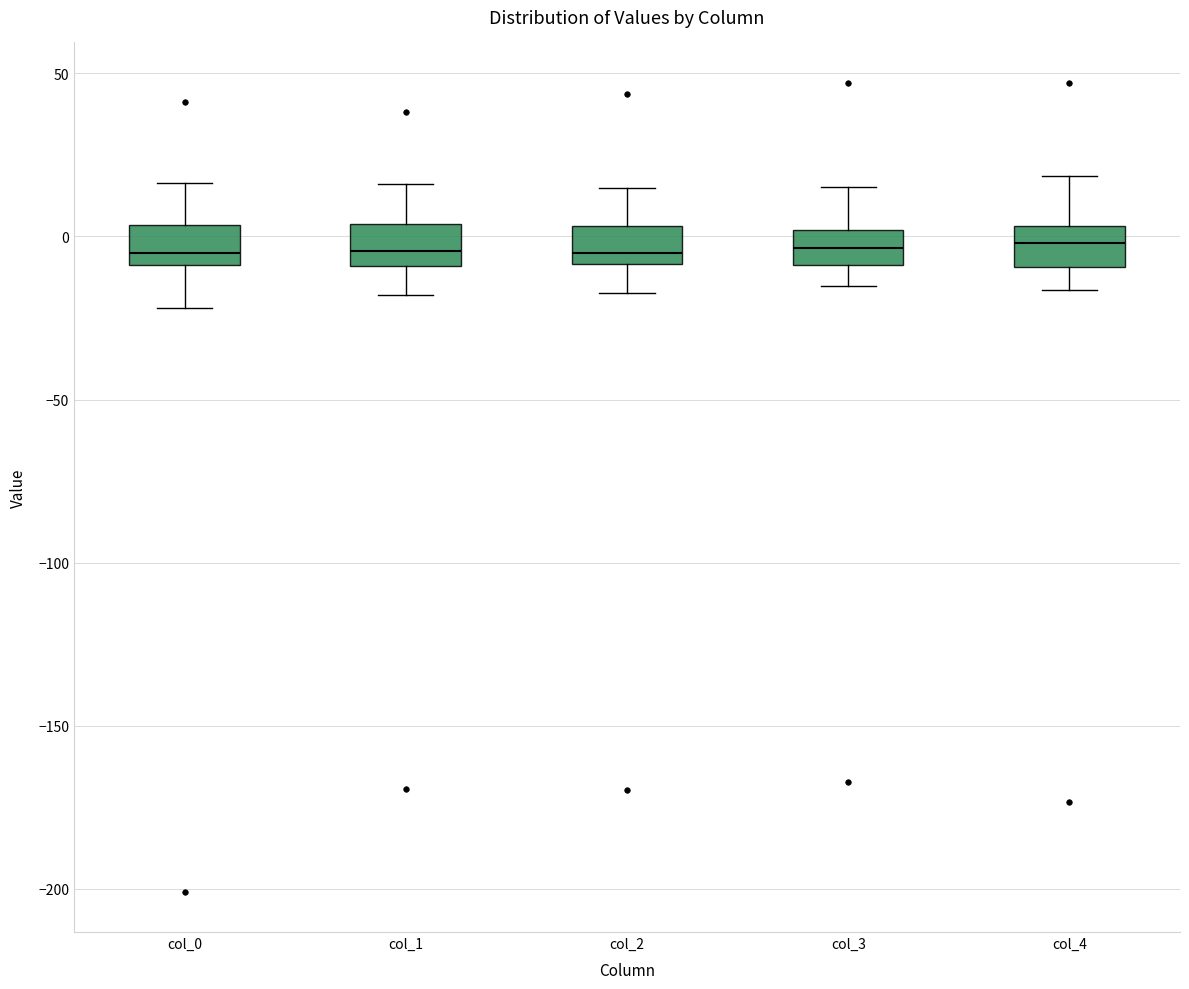

Where is the upper edge of the box for col_4 on the y-axis? The values are not printed on the chart, so give them approximately, as read against the axis.

5